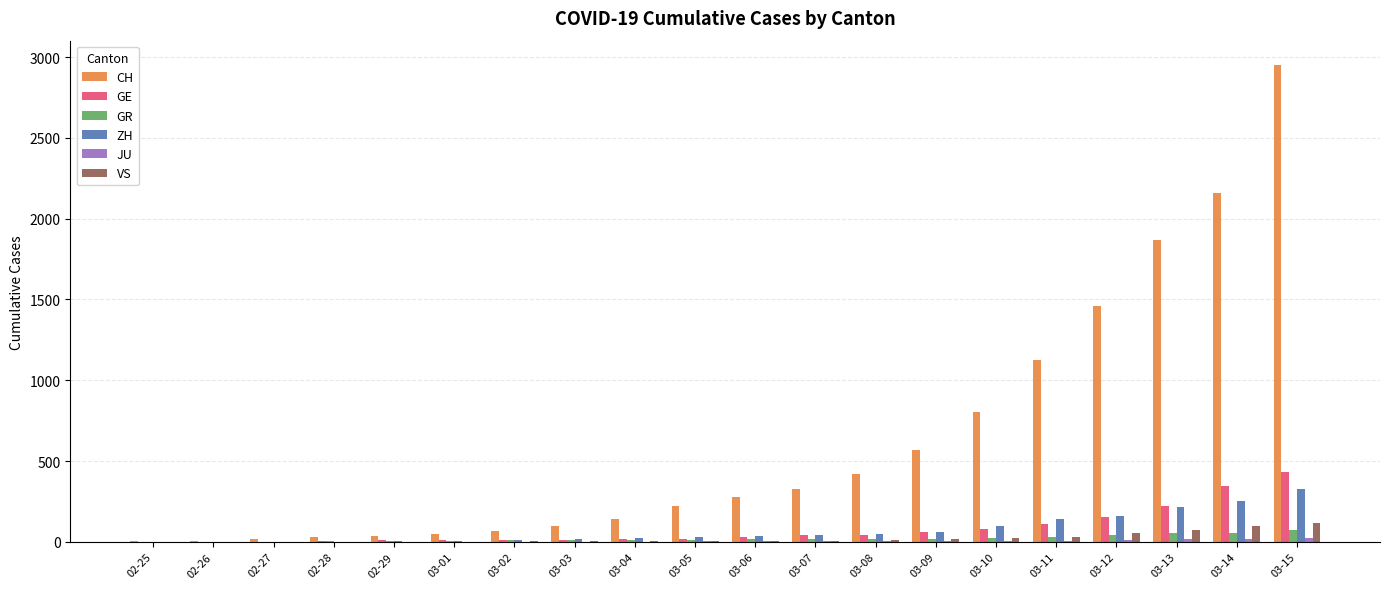

Count the number of categories in the chart.

20